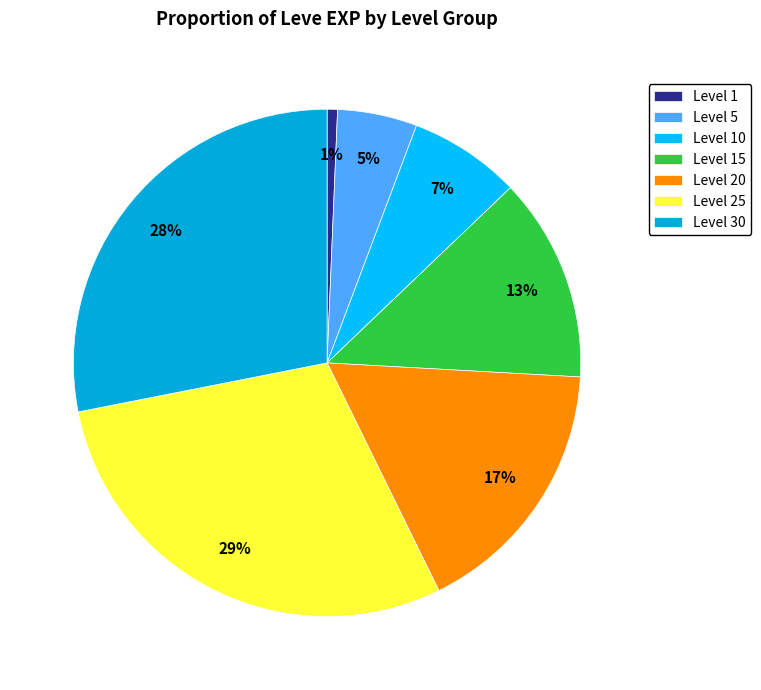

Which slice is the largest?

Level 25